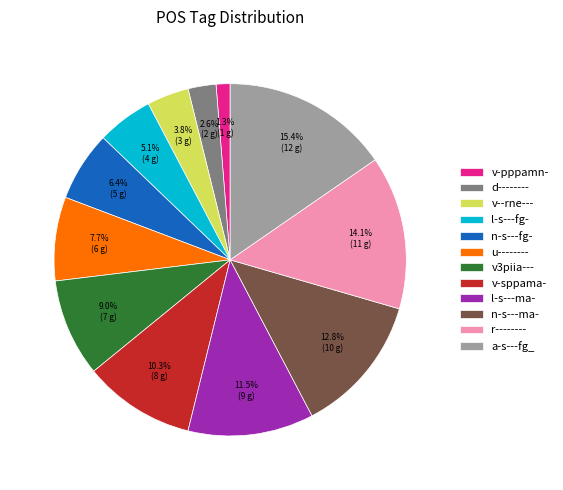

Does any single category account for the majority?

No